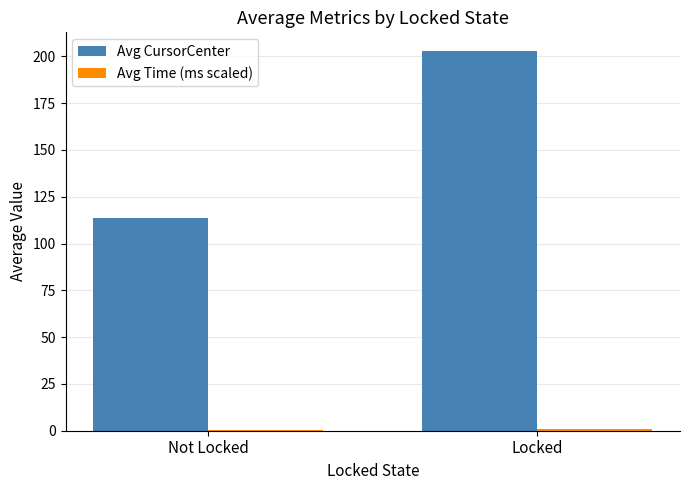

What is the maximum value for Avg CursorCenter?

202.7